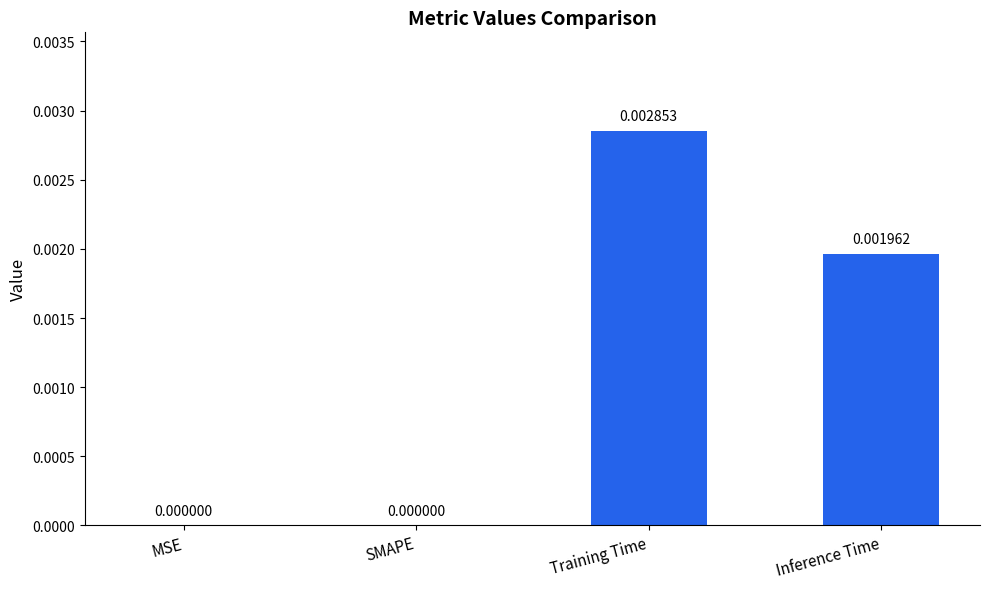

Are the bars horizontal?

No